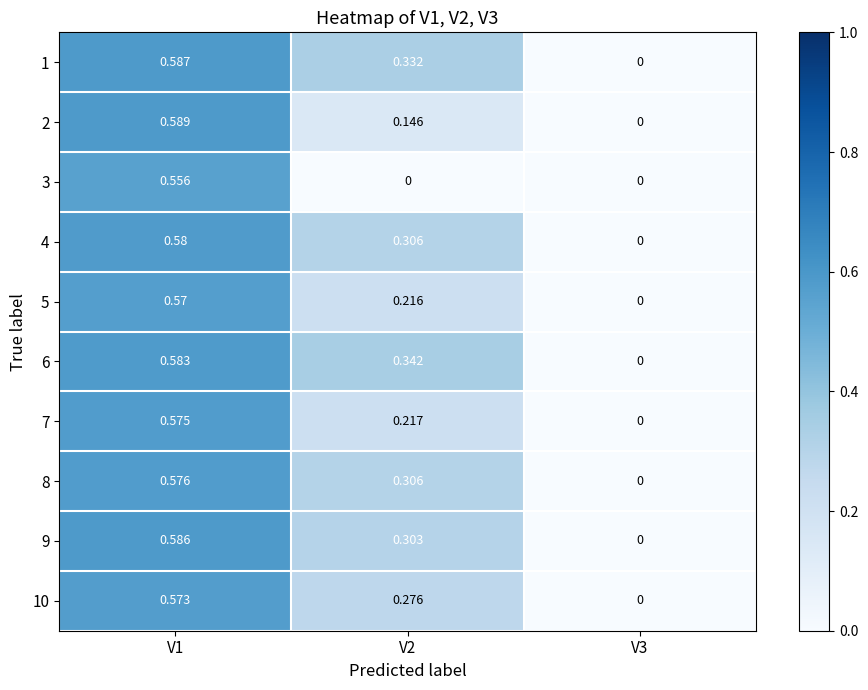

How many values in the 2 series exceed 0?

2